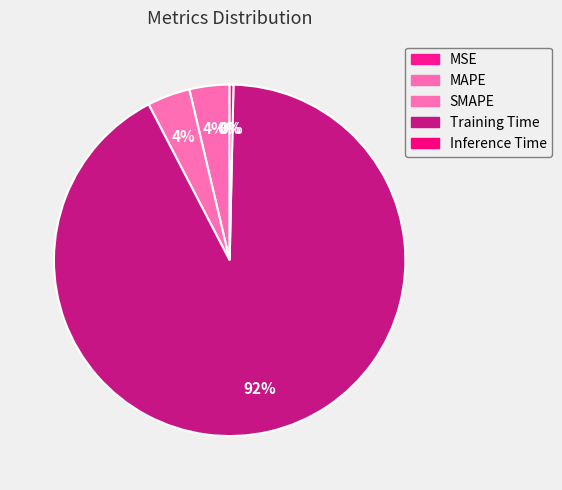

How many slices are in this pie chart?

5